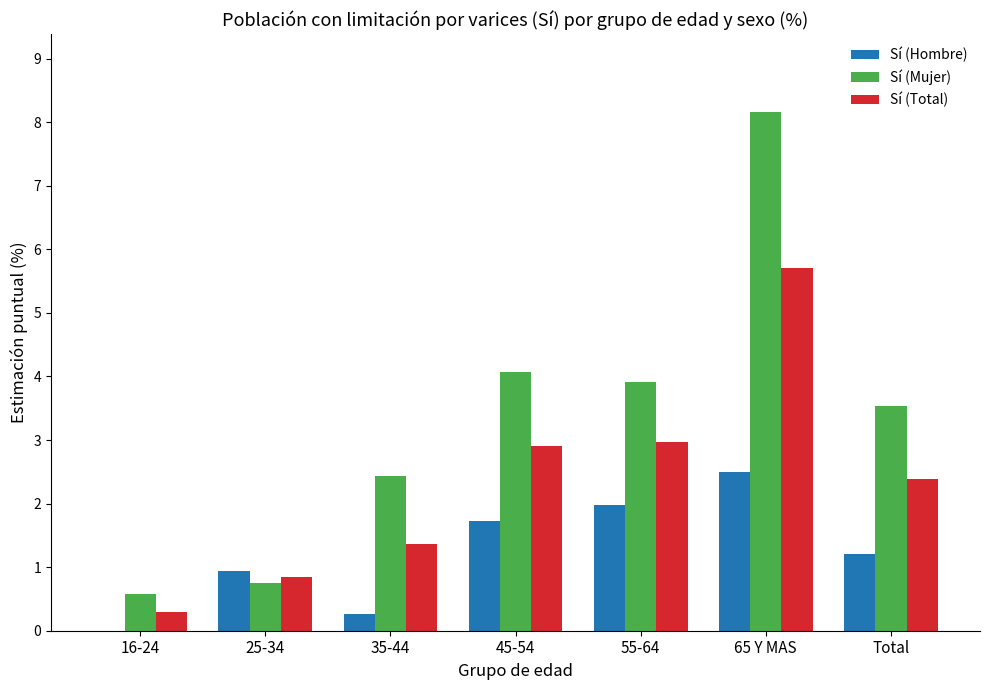

What is the total value across all series at 25-34?

2.5